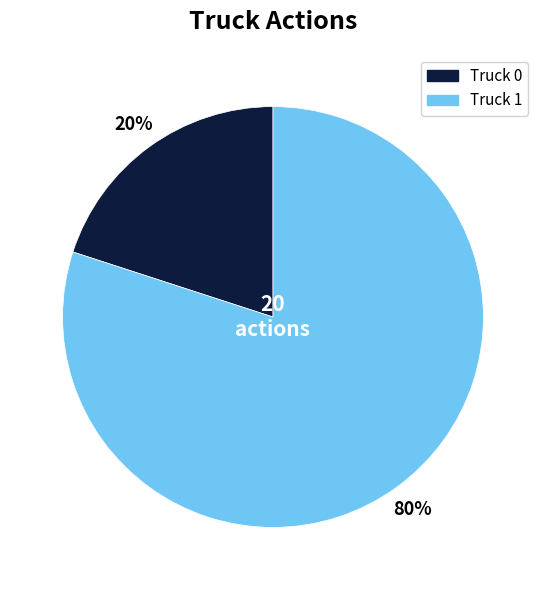

Approximately how many times larger is the value at Truck 1 compared to Truck 0?

4.0